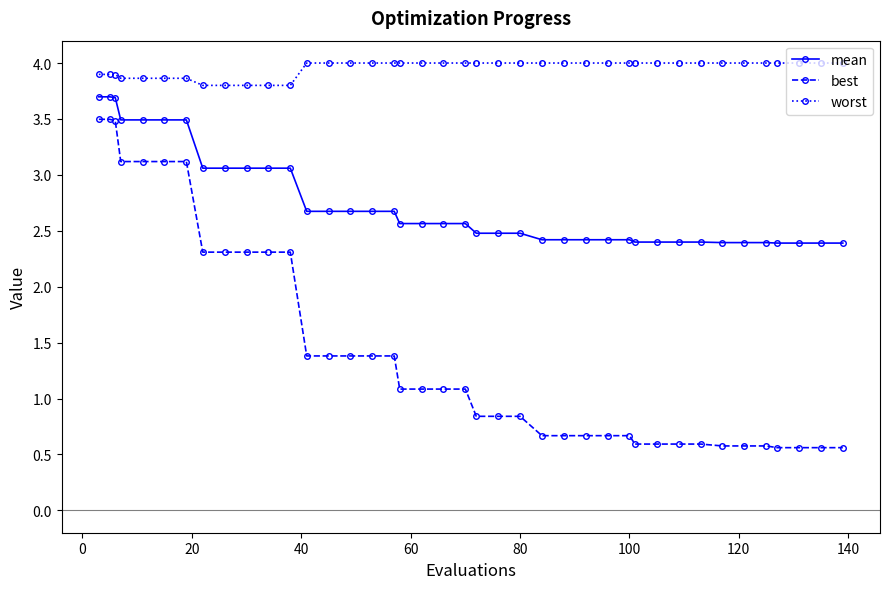

What is the average value of the worst series?

4.0